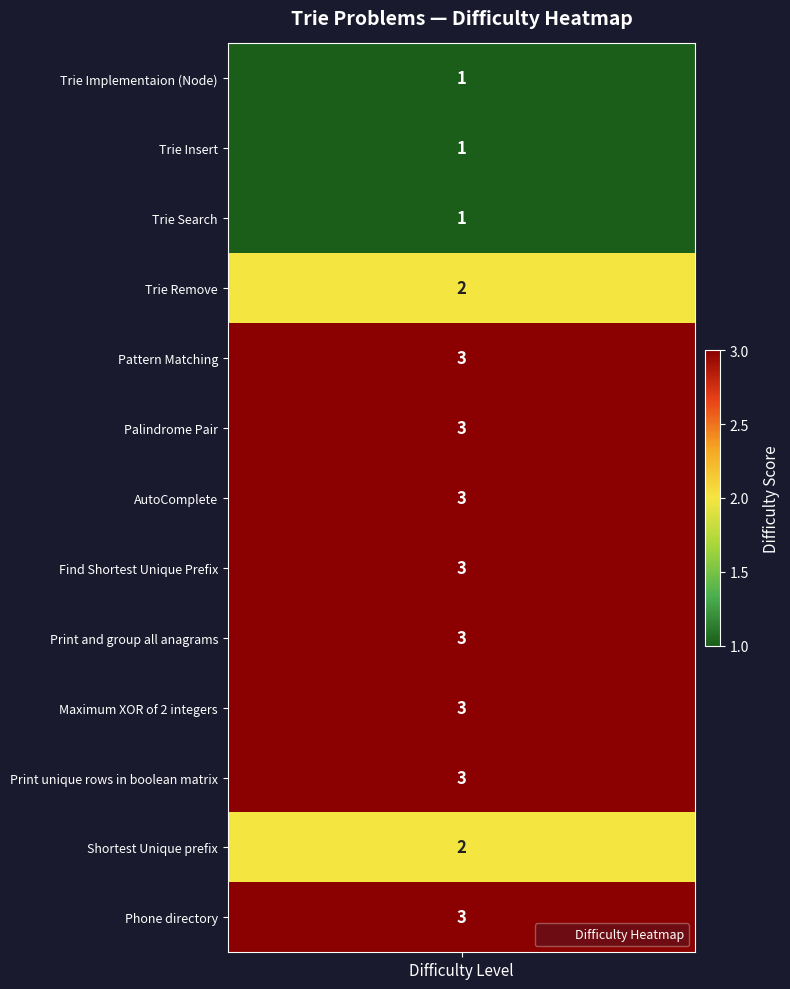

Reading right to left, what are all the values shown in this chart?

3	2	3	3	3	3	3	3	3	2	1	1	1